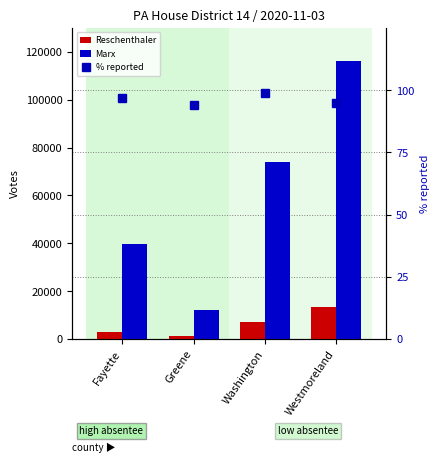

Rank the categories by Marx value from lowest to highest.

Greene, Fayette, Washington, Westmoreland